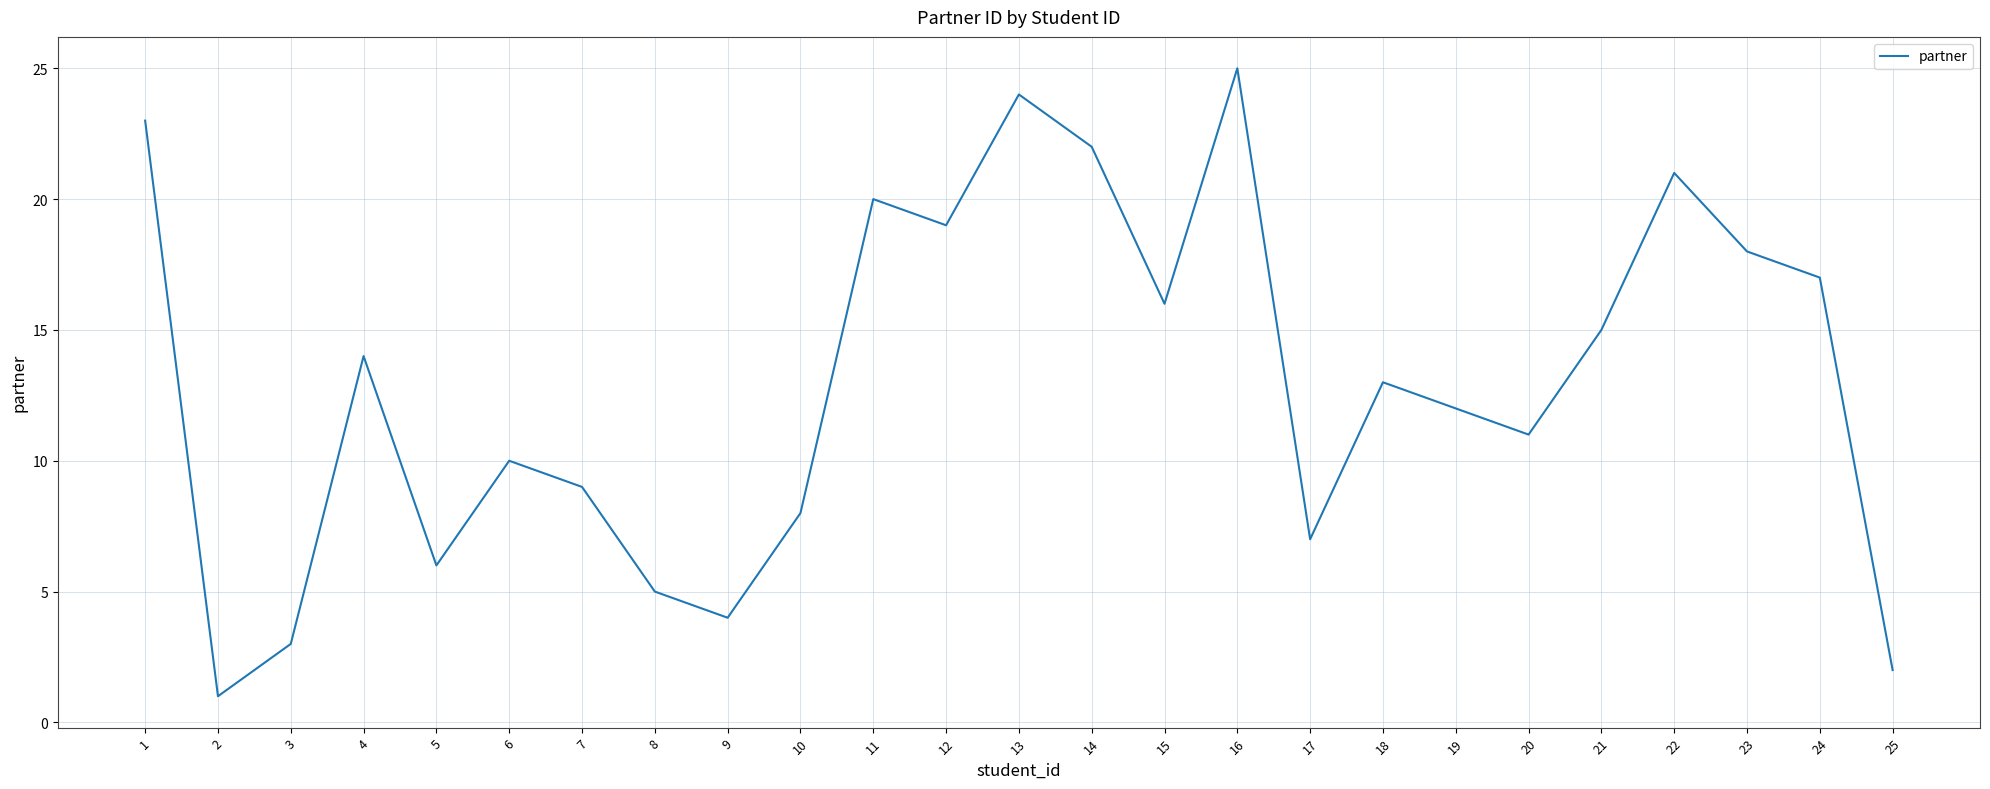

Reading left to right, what are all the values shown in this chart?

1=23	2=1	3=3	4=14	5=6	6=10	7=9	8=5	9=4	10=8	11=20	12=19	13=24	14=22	15=16	16=25	17=7	18=13	19=12	20=11	21=15	22=21	23=18	24=17	25=2